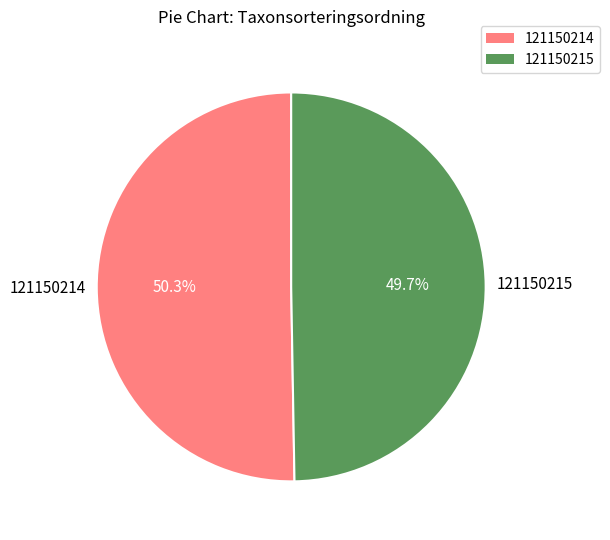

How many slices are in this pie chart?

2